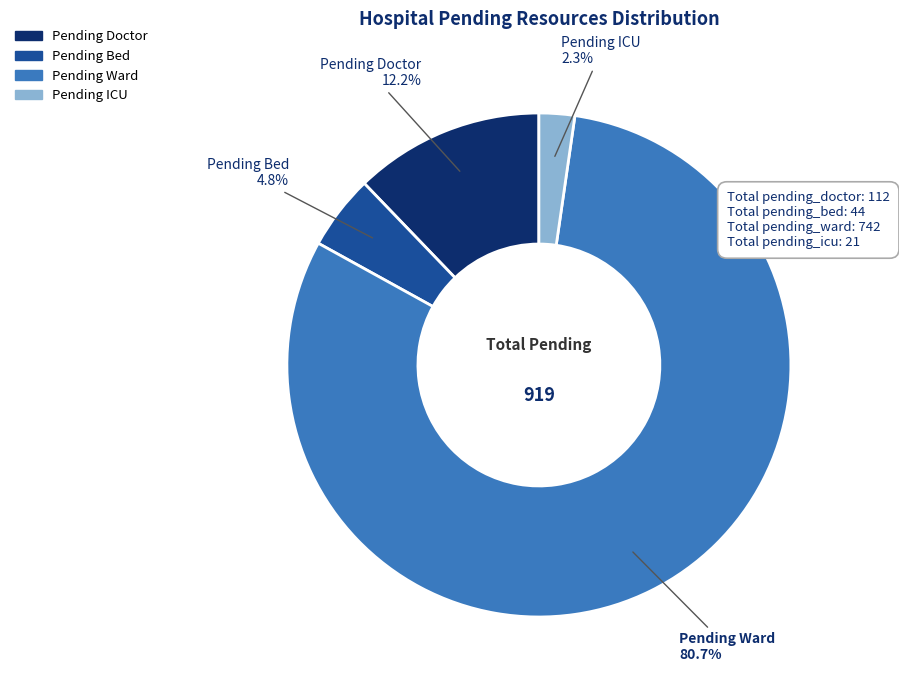

Is there any slice that represents more than half of the pie?

Yes